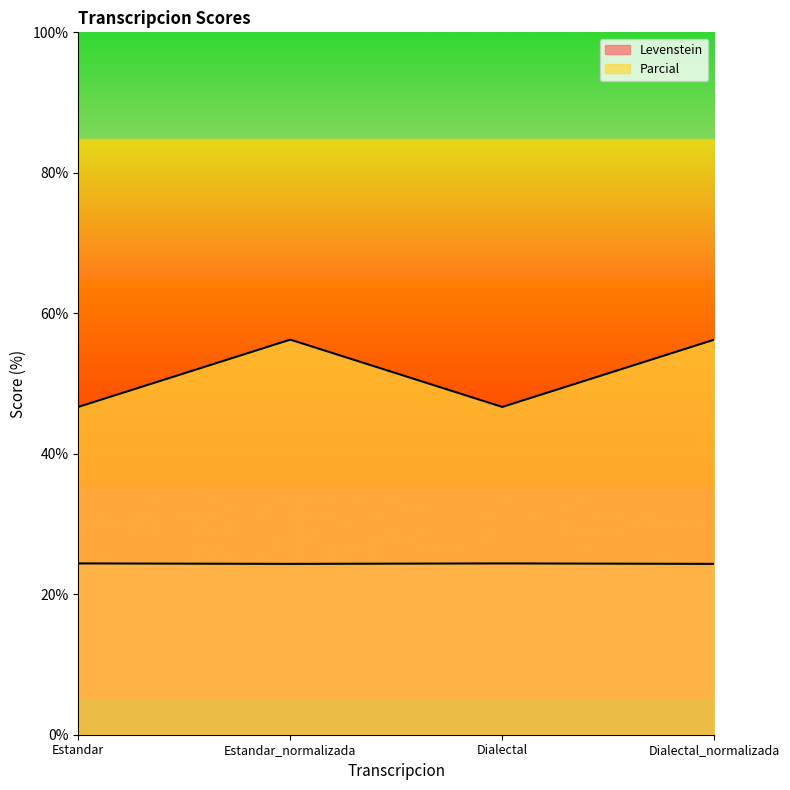

How many lines are shown in the chart?

2